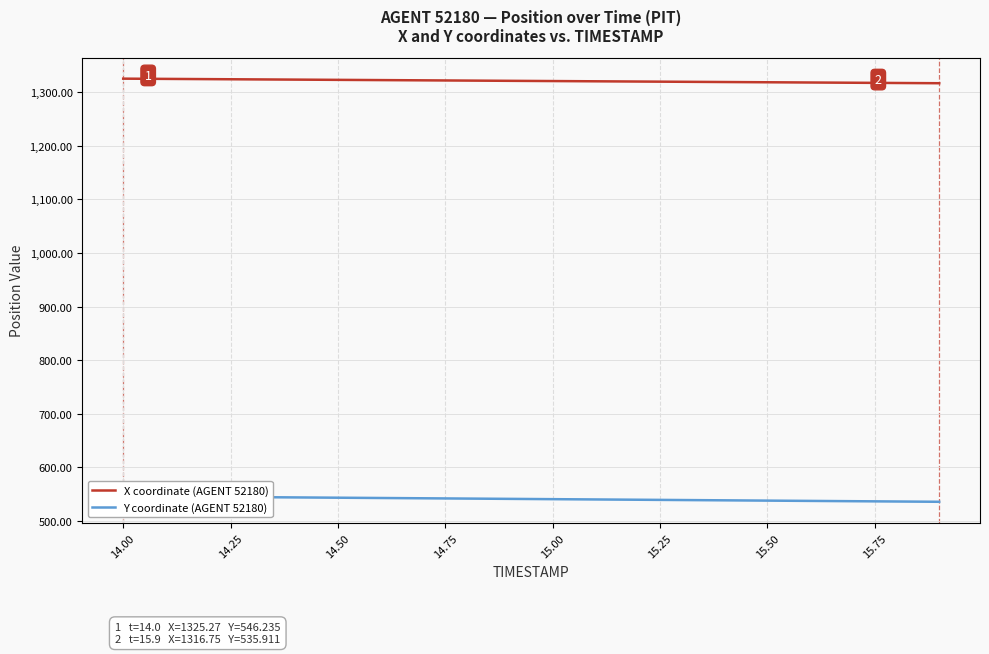

What is the lowest value of the X coordinate (AGENT 52180) series?

1316.8